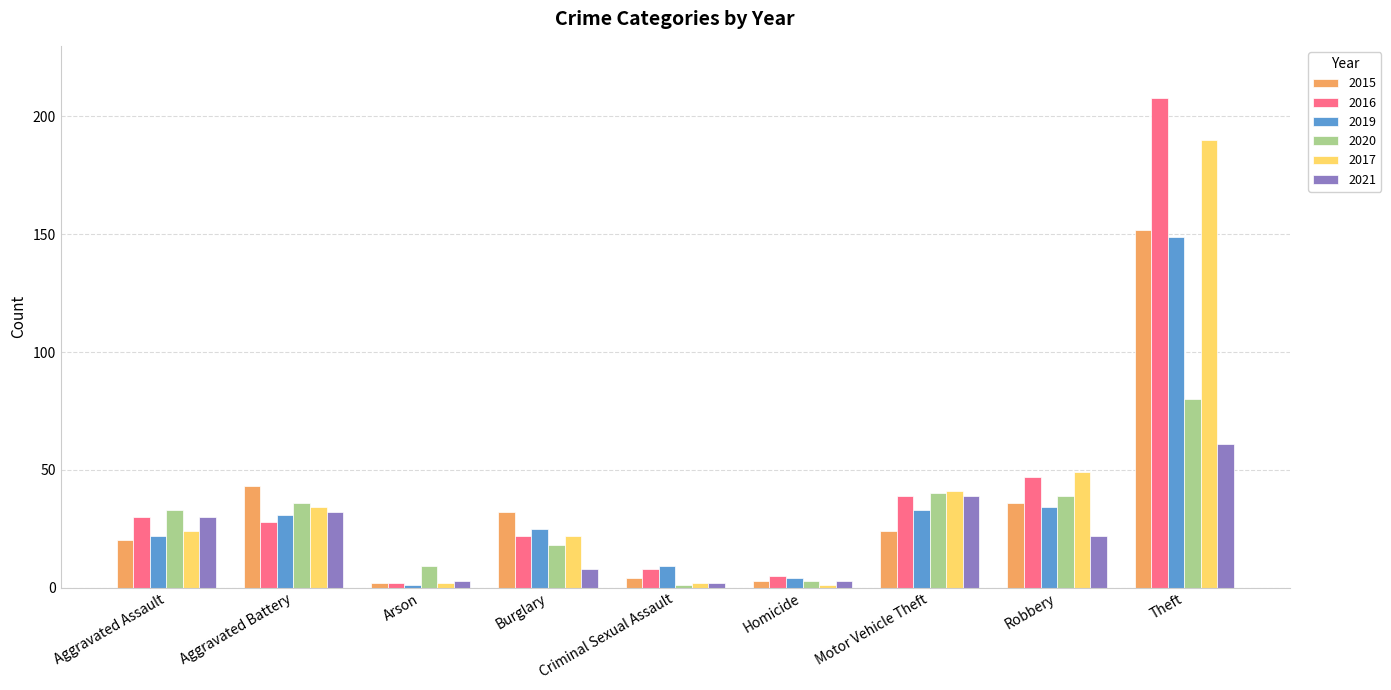

What is the label of the 6th bar from the right?

Burglary